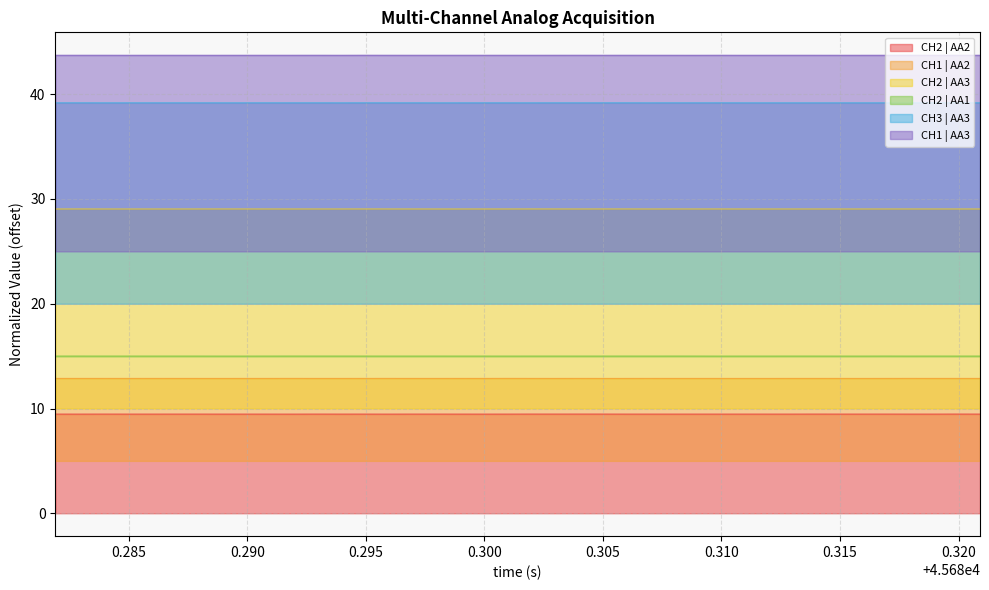

Which series has the largest total across all categories?

CH1 | AA3